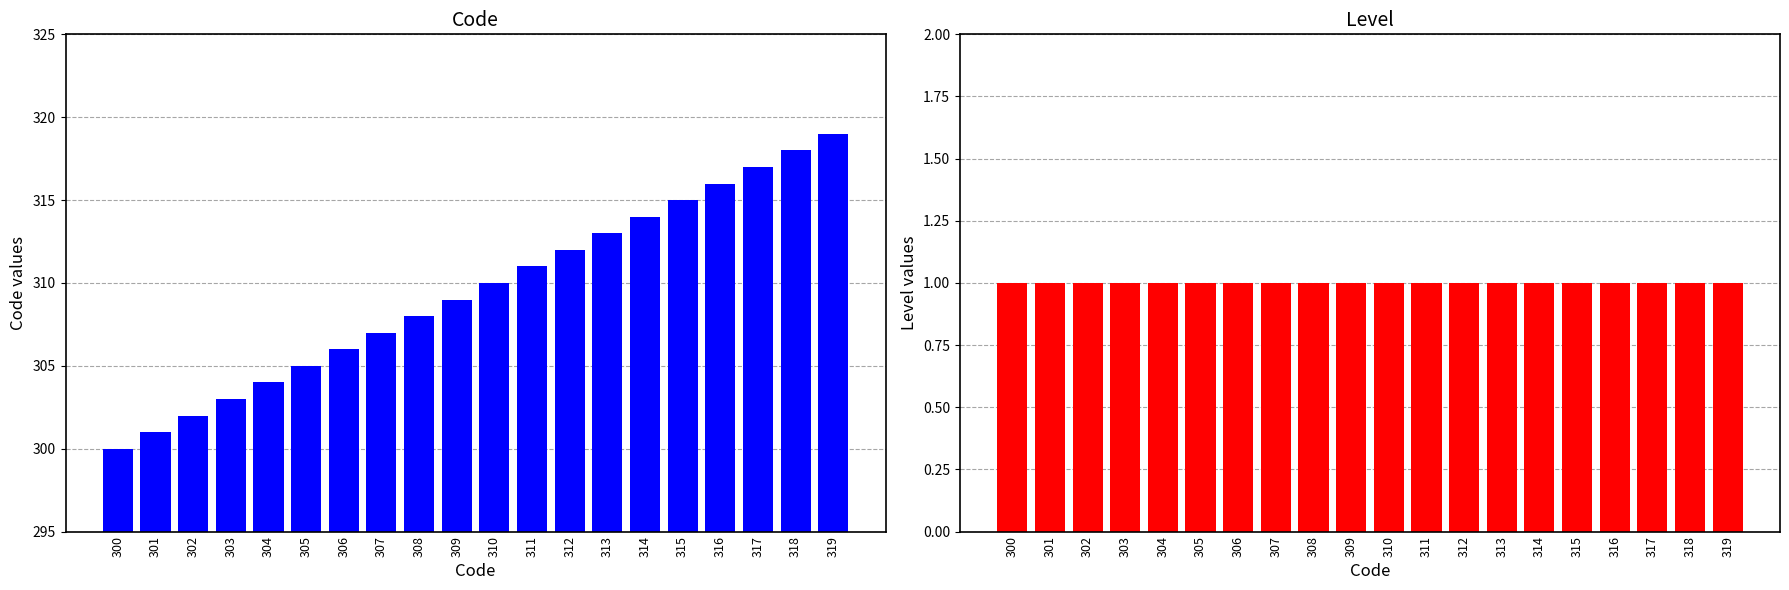

At which category is the sum across all series the highest?

319